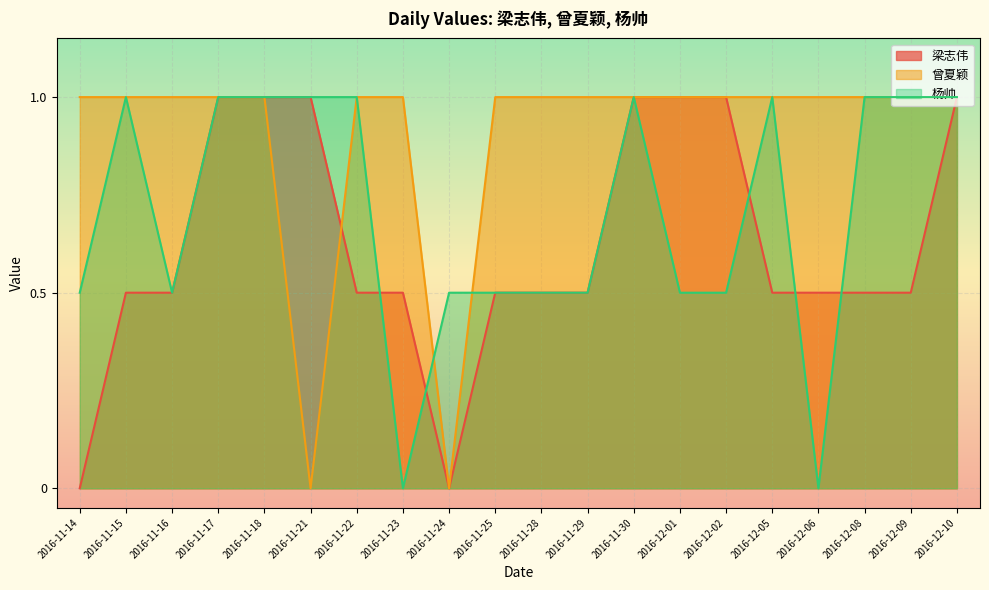

What are all the series names shown in the legend?

梁志伟, 曾夏颖, 杨帅